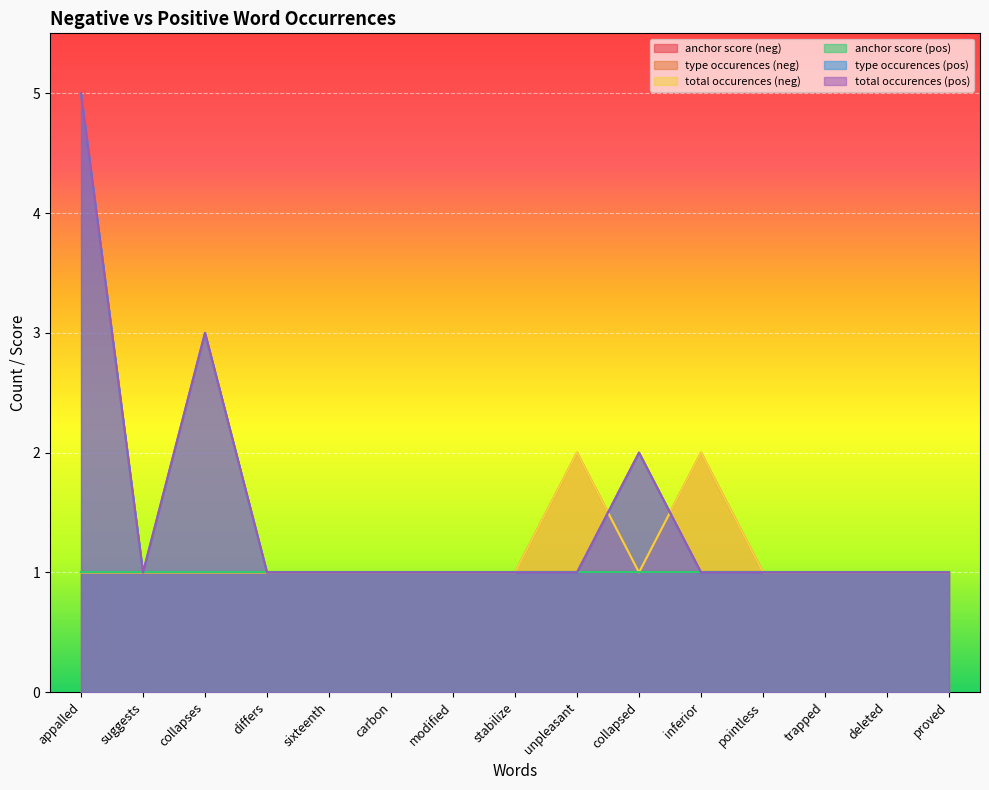

True or false: type occurences (pos) has a value of 1 at unpleasant.

True